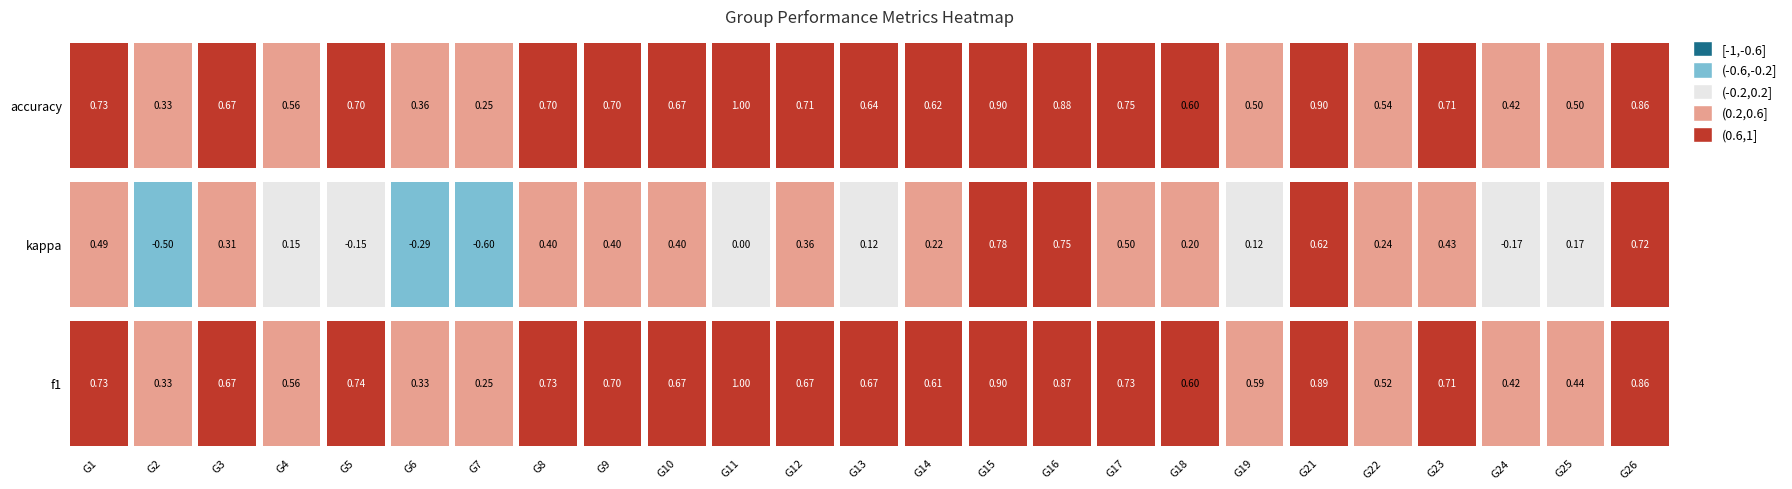

Reading left to right, what are all the values shown in this chart?

f1: 0.7	0.3	0.7	0.6	0.7	0.3	0.2	0.7	0.7	0.7	1.0	0.7	0.7	0.6	0.9	0.9	0.7	0.6	0.6	0.9	0.5	0.7	0.4	0.4	0.9
kappa: 0.5	-0.5	0.3	0.2	-0.2	-0.3	-0.6	0.4	0.4	0.4	0.0	0.4	0.1	0.2	0.8	0.8	0.5	0.2	0.1	0.6	0.2	0.4	-0.2	0.2	0.7
accuracy: 0.7	0.3	0.7	0.6	0.7	0.4	0.2	0.7	0.7	0.7	1.0	0.7	0.6	0.6	0.9	0.9	0.8	0.6	0.5	0.9	0.5	0.7	0.4	0.5	0.9